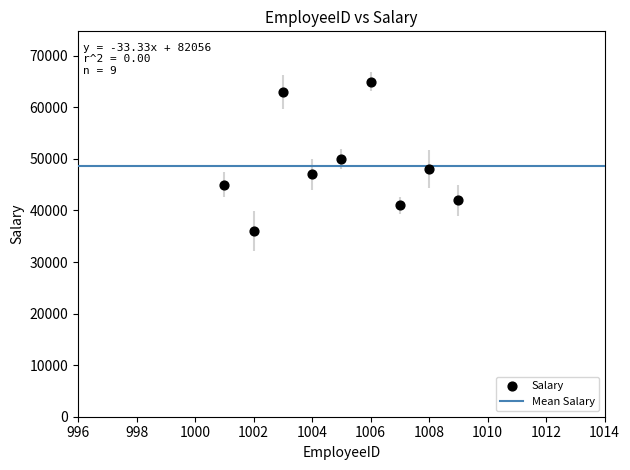

What is the average Y value?

48556